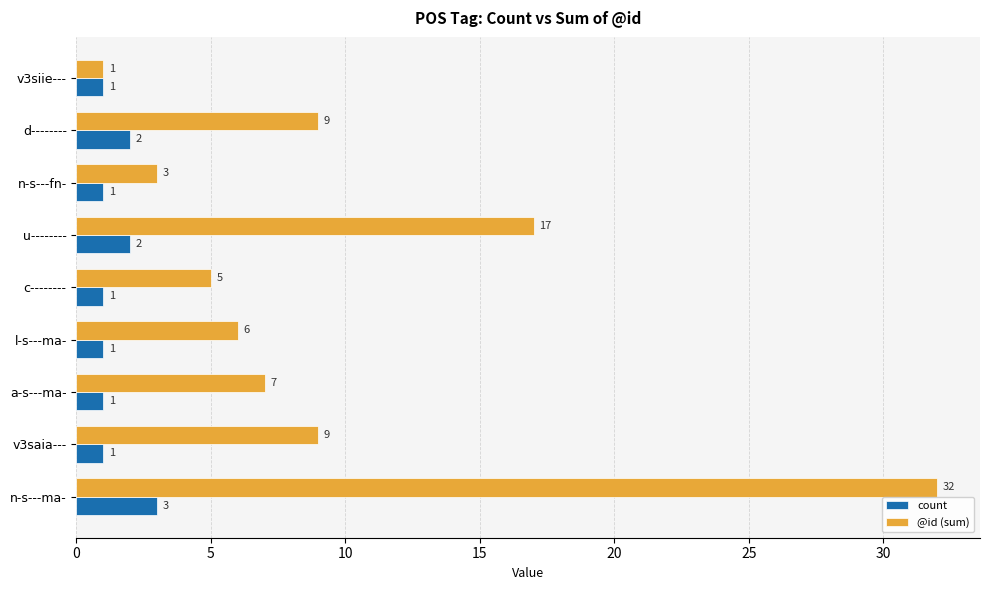

The value of count at u-------- is 2. True or false?

True